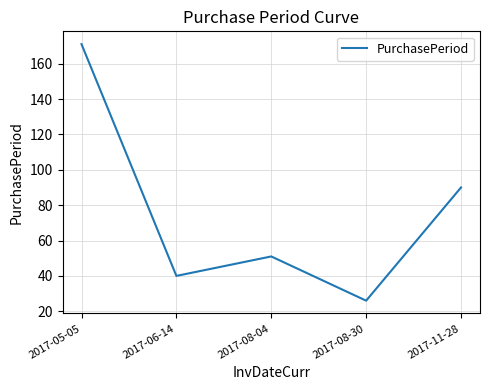

Which category has the highest value across all series?

2017-05-05